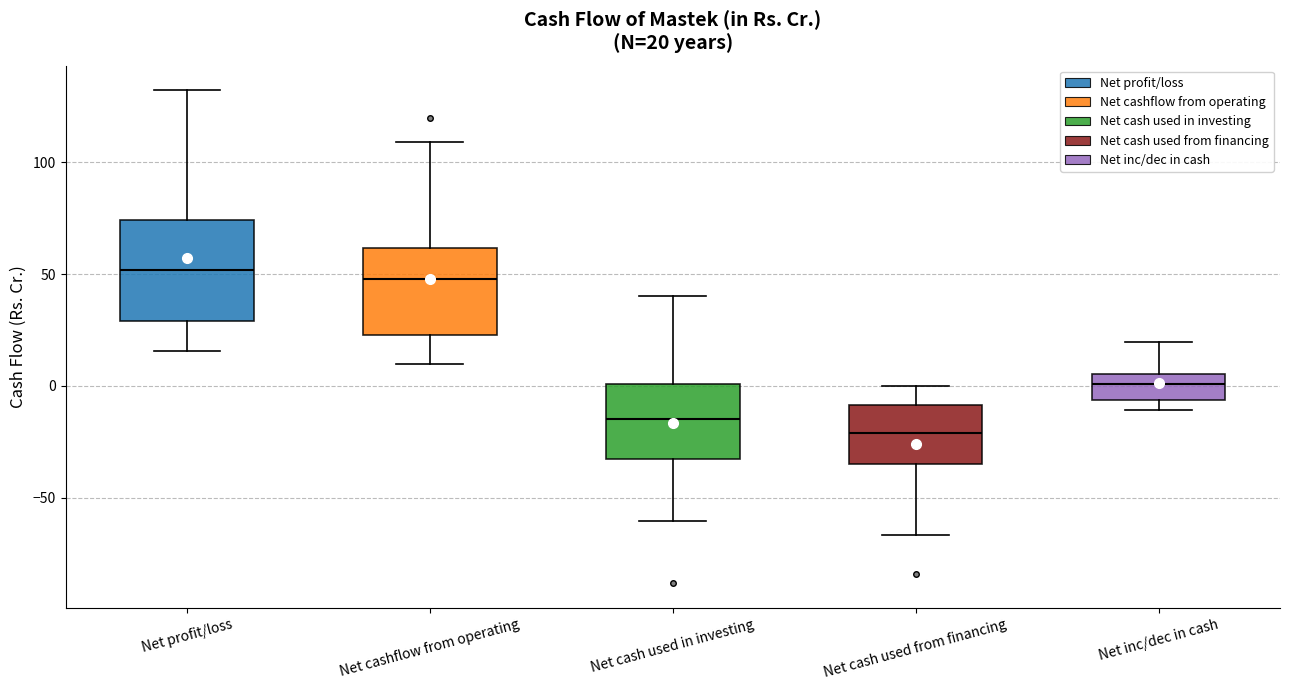

Which box is the tallest, from its lower edge to its upper edge?

Net profit/loss